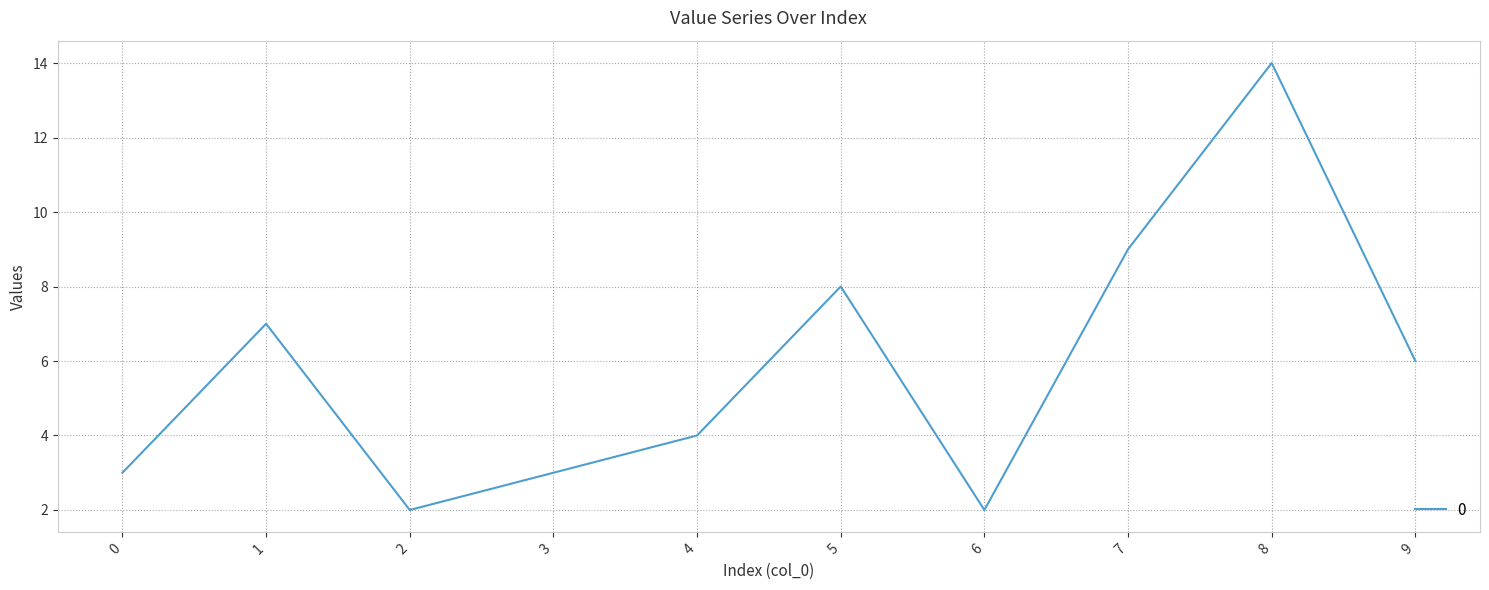

How many lines are shown in the chart?

1